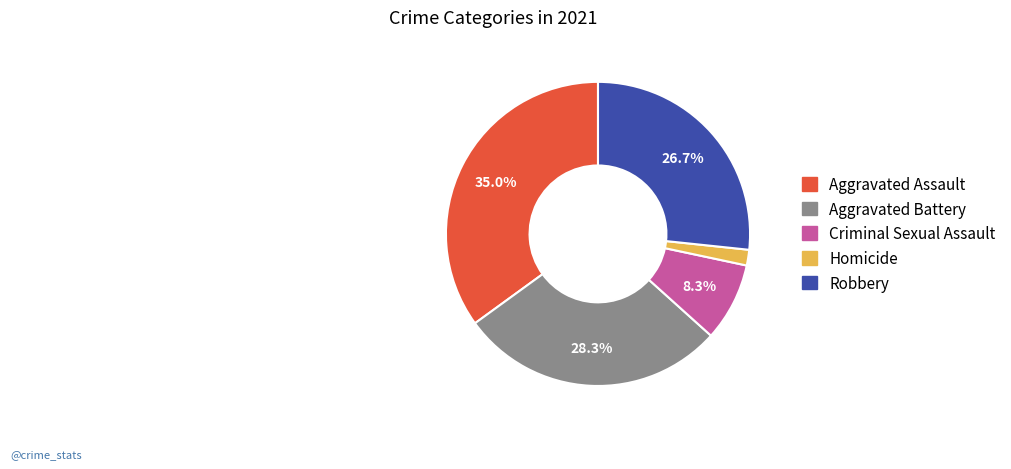

To the nearest percent, what is the difference between the Homicide and Robbery slice percentages?

25%